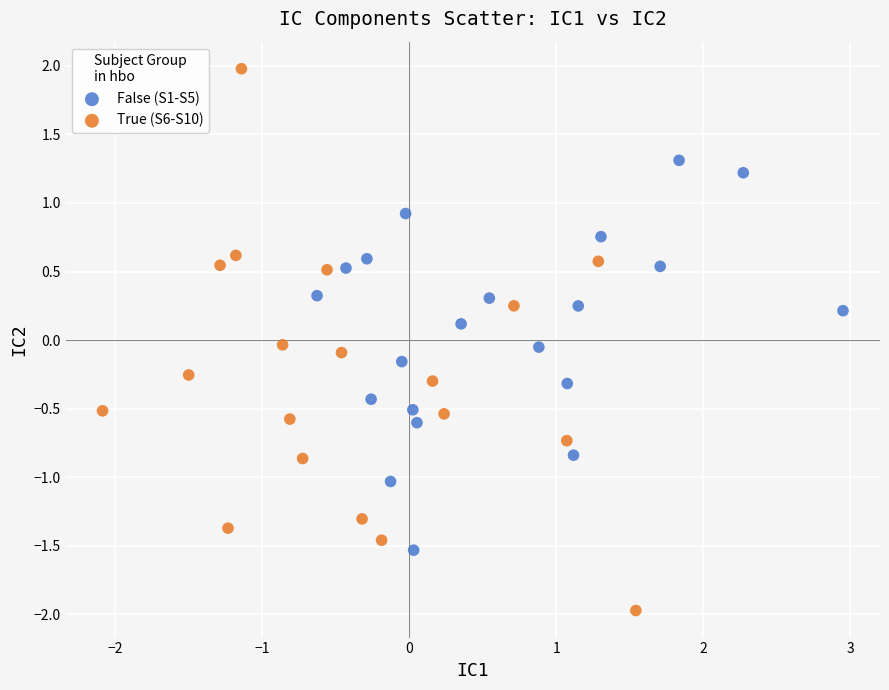

Which series reaches the minimum Y coordinate?

True (S6-S10)